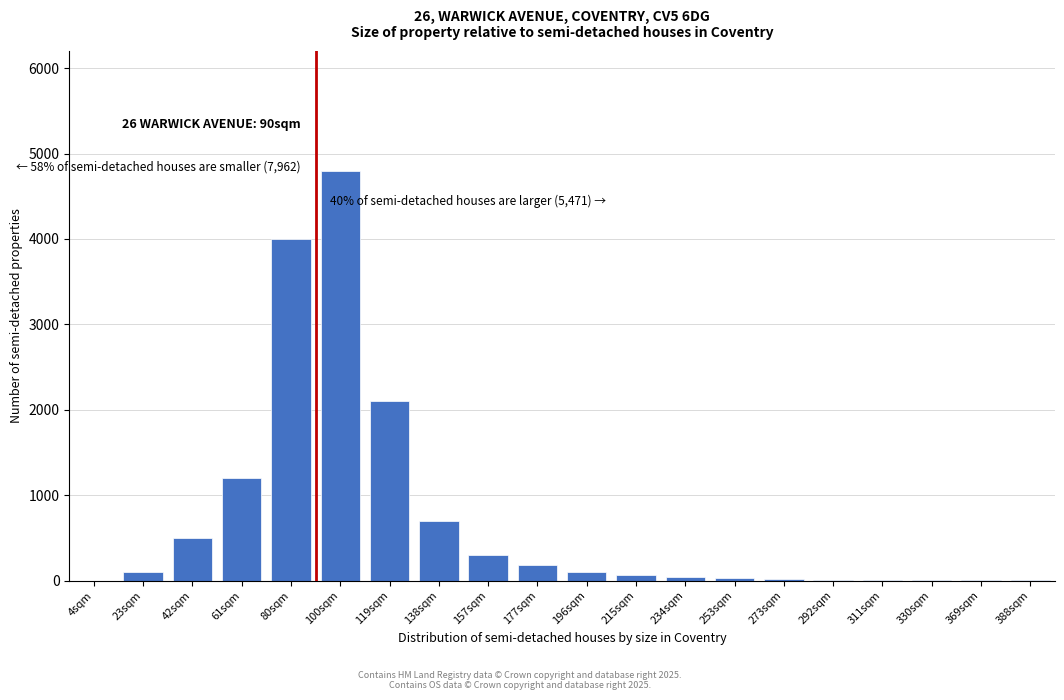

Between 80sqm and 100sqm, which is larger?

100sqm